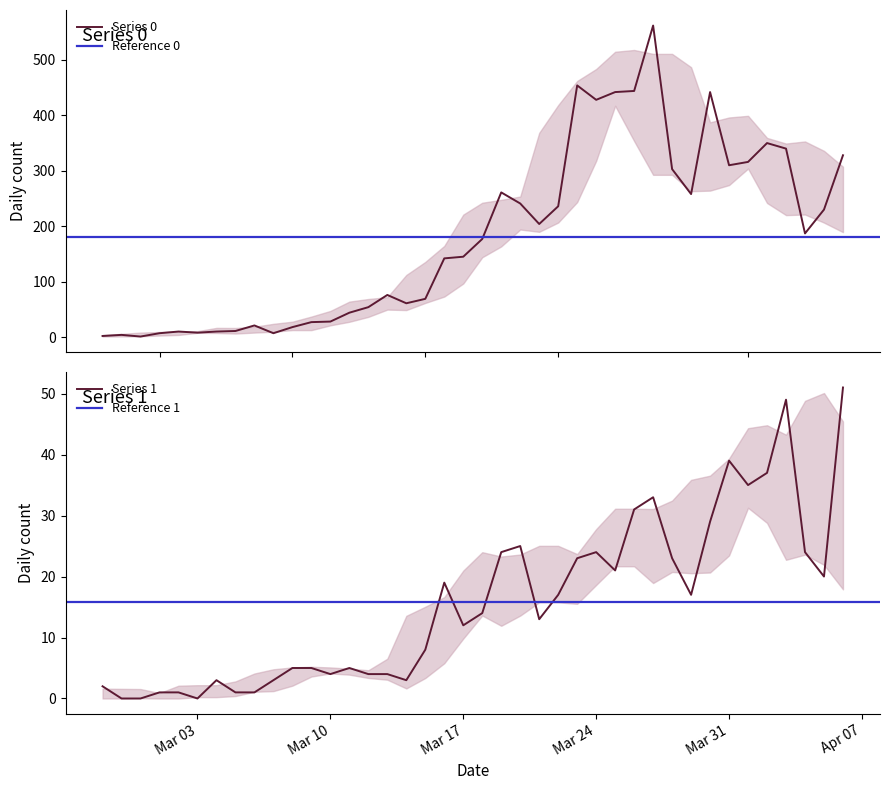

What are all the series names shown in the legend?

Series 0, Series 1